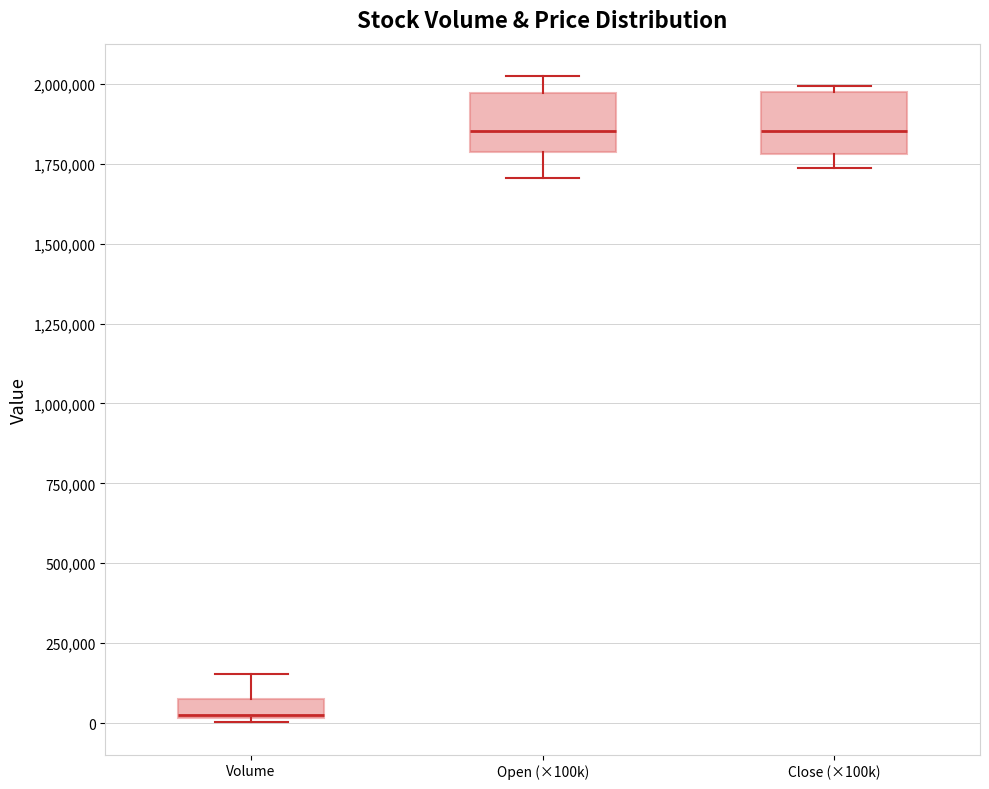

Where is the lower edge of the box for Open (×100k) on the y-axis? The values are not printed on the chart, so give them approximately, as read against the axis.

1800000